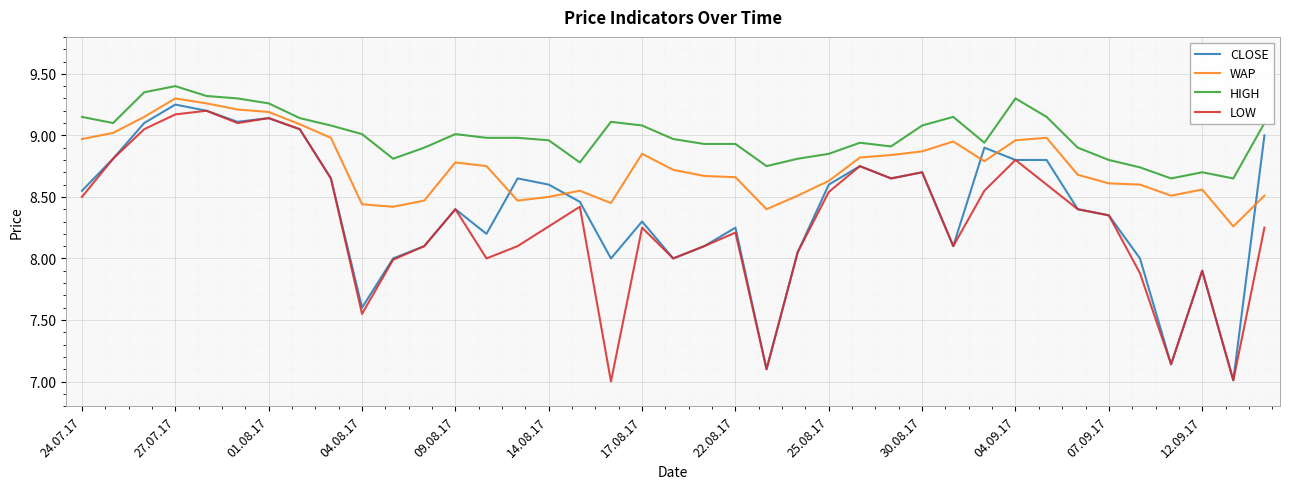

Which series has the largest total across all categories?

HIGH